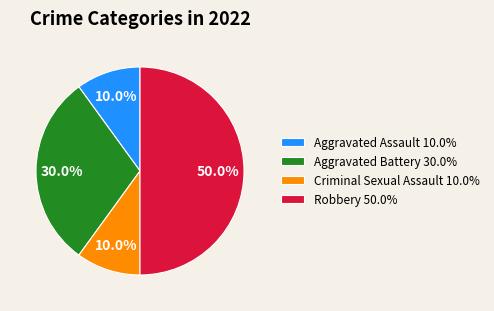

The Robbery slice represents 59% of the pie. True or false?

False